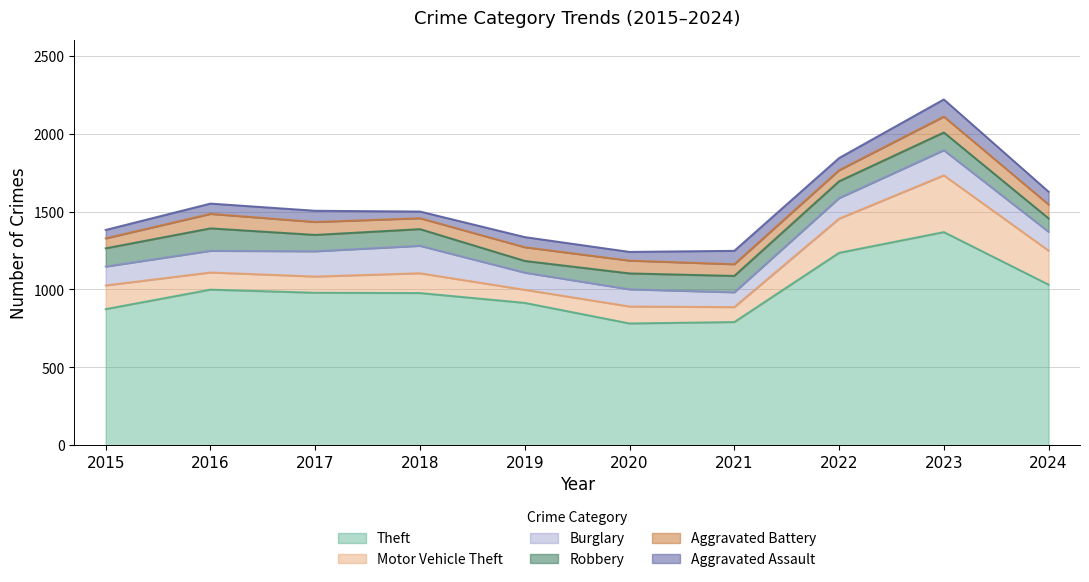

Where does the Burglary series first go above 132?

2016